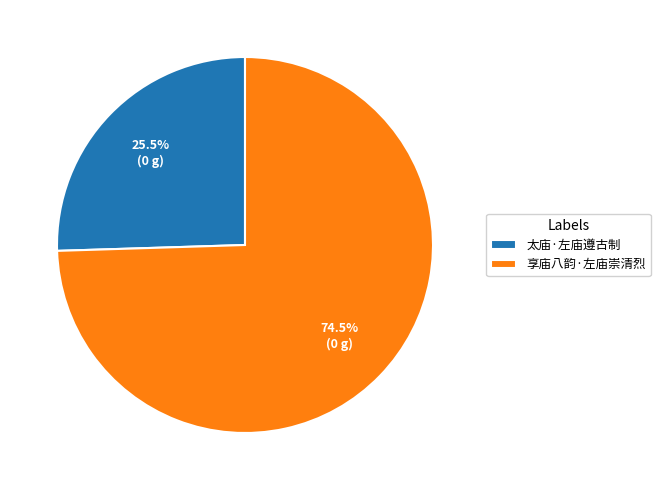

Approximately how many times larger is the value at 太庙·左庙遵古制 compared to 享庙八韵·左庙崇清烈?

0.3